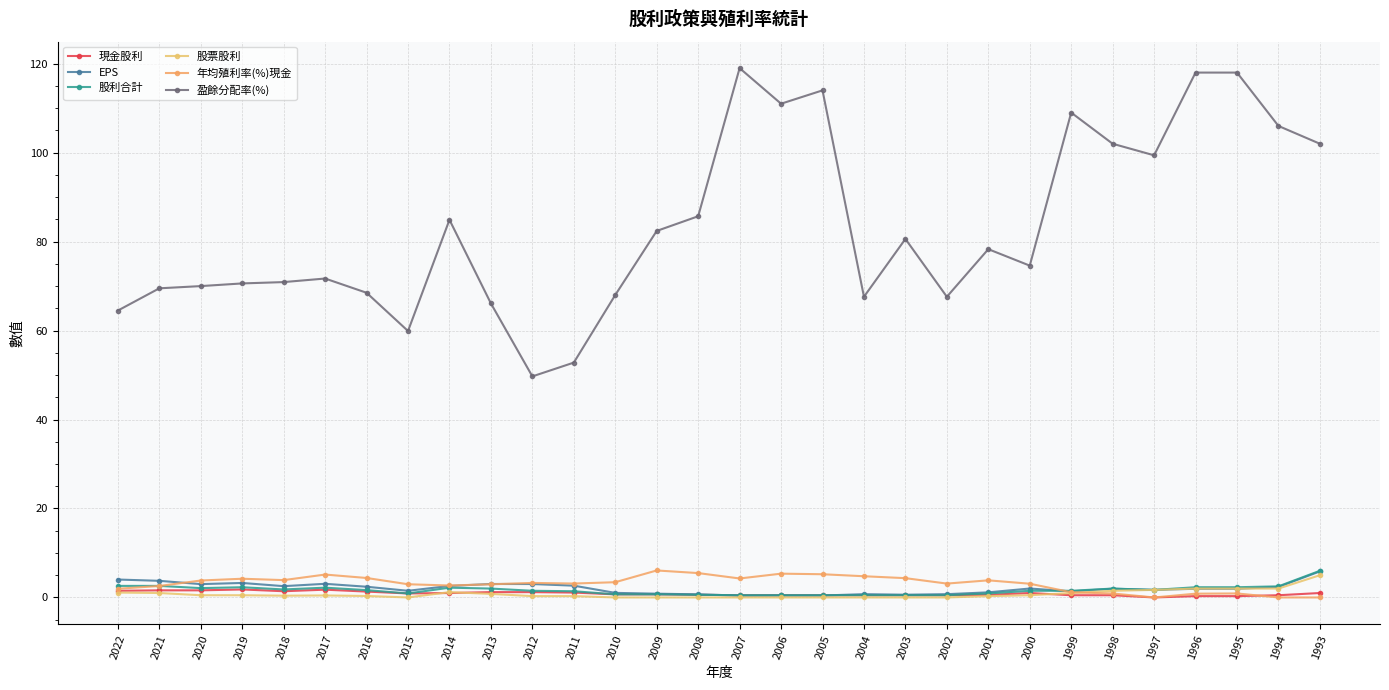

At which label does 股利合計 reach its peak?

1993